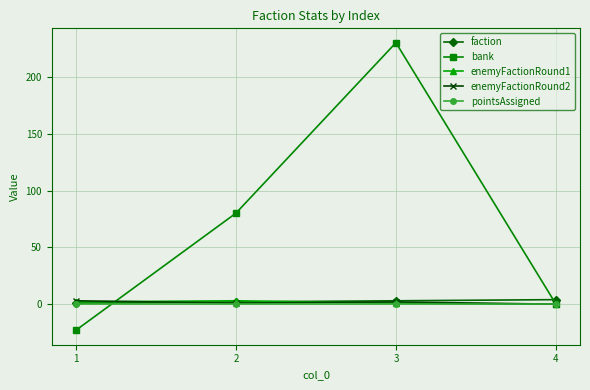

True or false: faction has a value of 1 at 1.

True